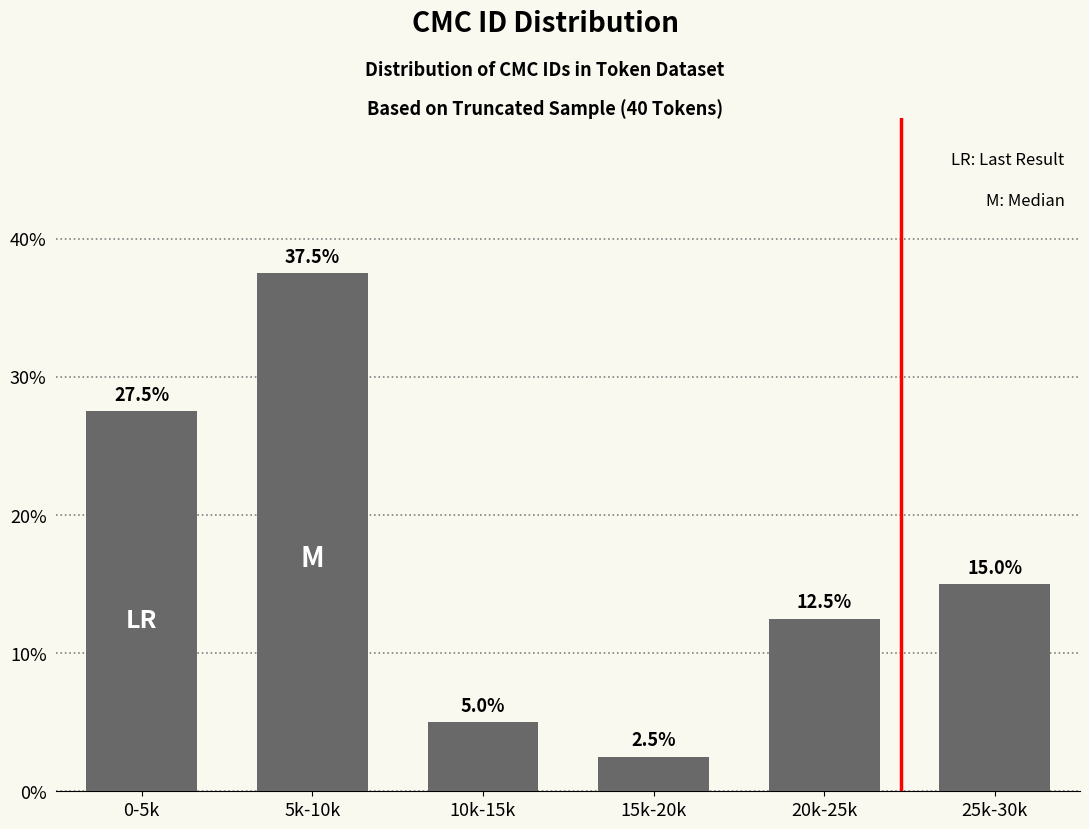

Reading left to right, transcribe all the data shown in this chart.

0-5k=27.5	5k-10k=37.5	10k-15k=5.0	15k-20k=2.5	20k-25k=12.5	25k-30k=15.0